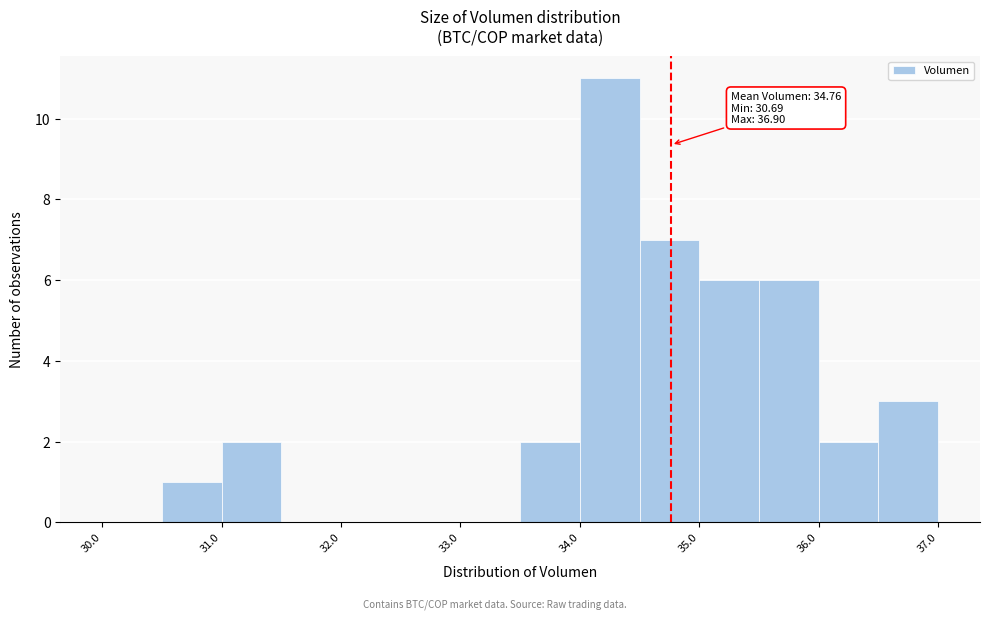

Over which range of the x-axis is the bar tallest?

34.0 to 34.5